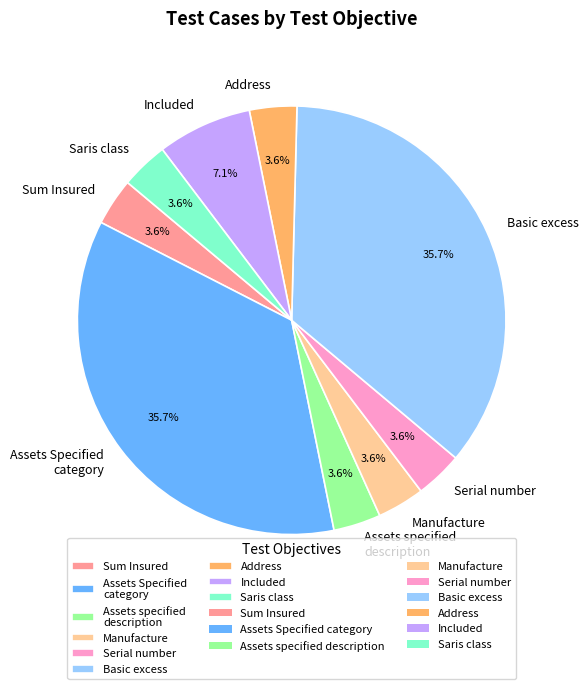

How much of the chart is everything except Saris class?

96.4%